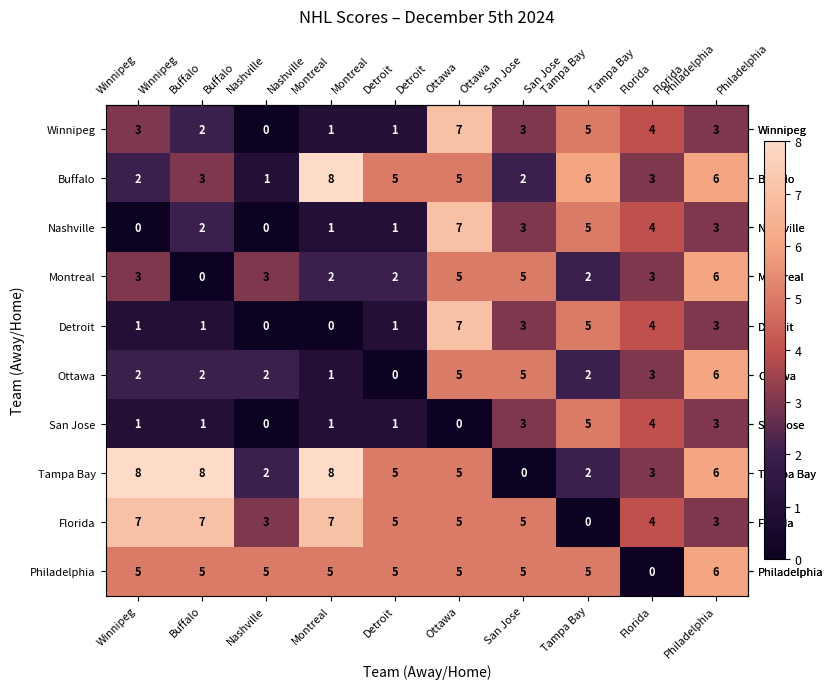

At how many categories does at least one series exceed 3?

10